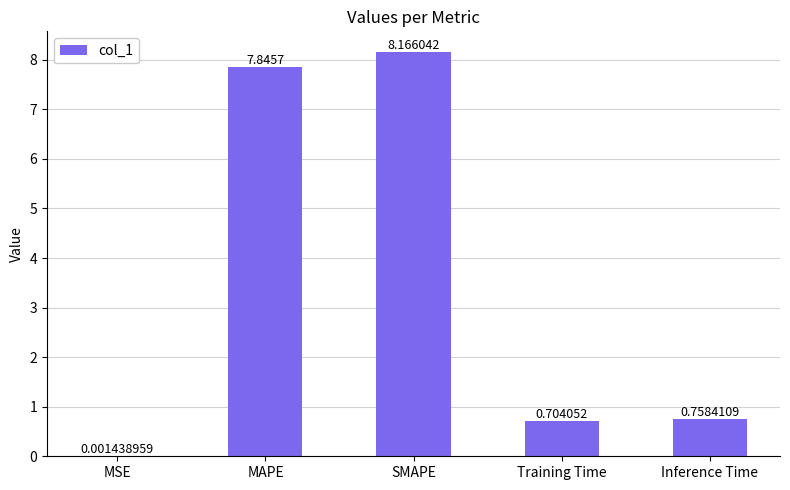

Where is the data nearest to the value 4?

Inference Time